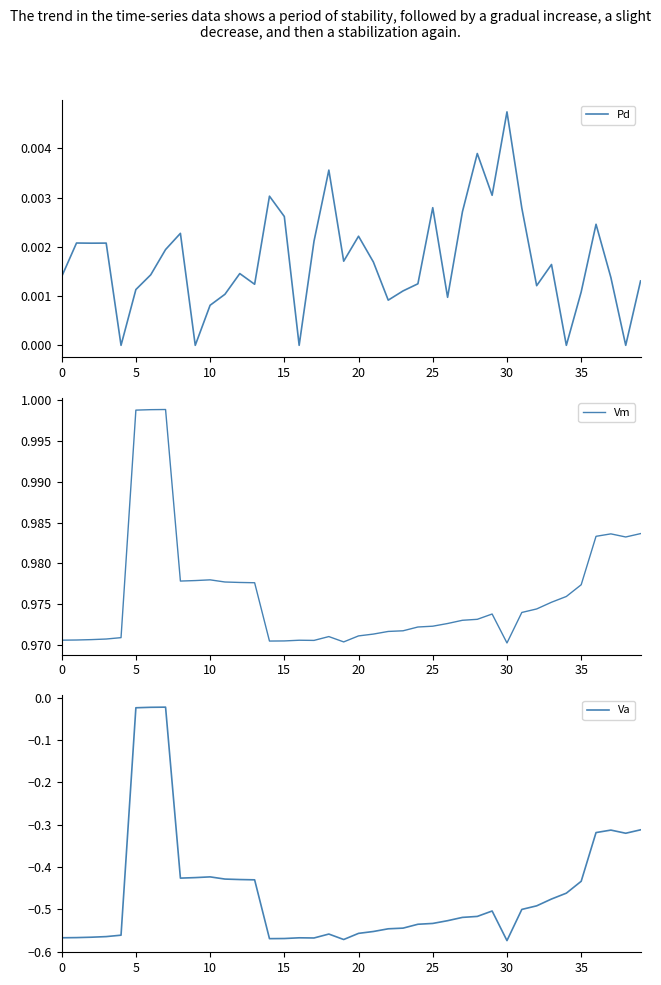

True or false: Pd and Va intersect in this chart.

False